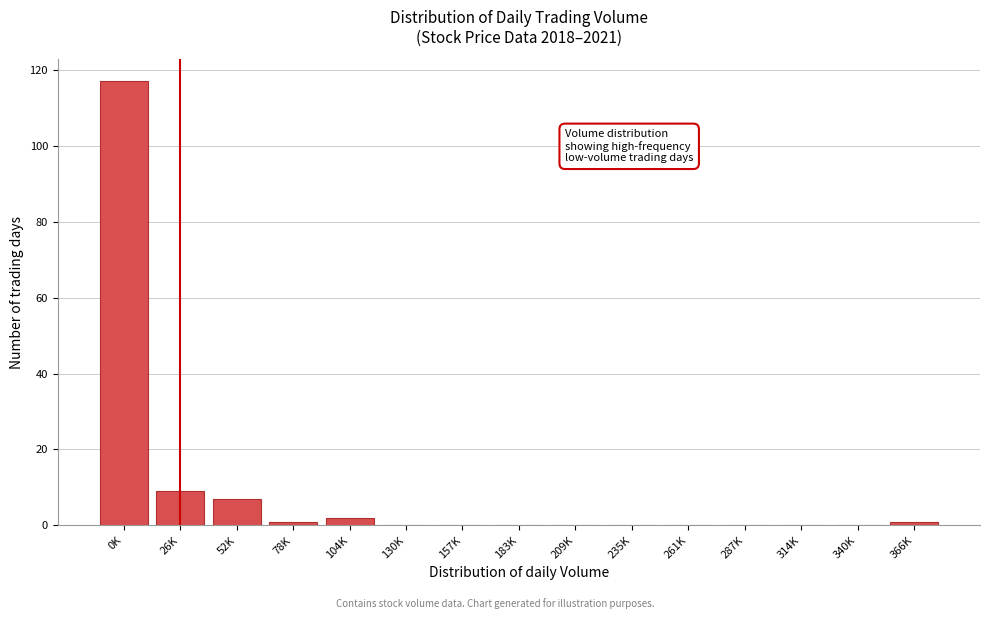

Reading left to right, list all the values displayed in this chart.

0K=117	26K=9	52K=7	78K=1	104K=2	130K=0	157K=0	183K=0	209K=0	235K=0	261K=0	287K=0	314K=0	340K=0	366K=1